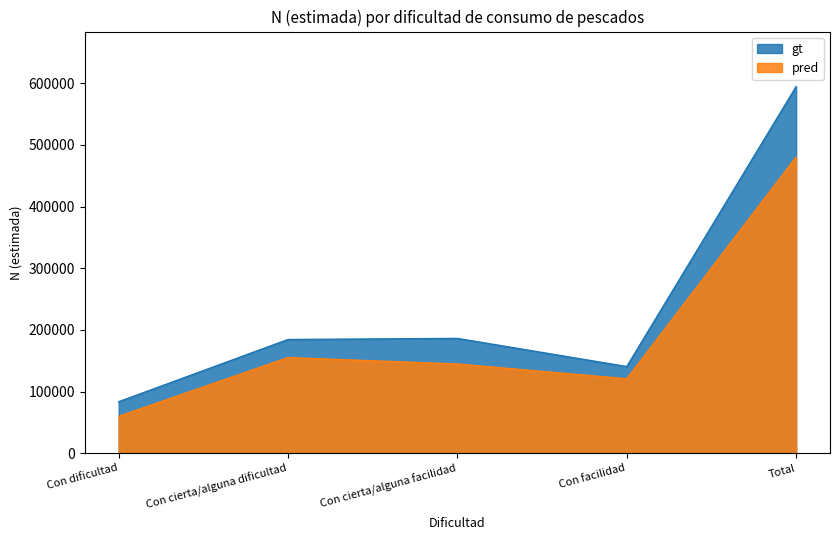

True or false: pred and gt intersect in this chart.

False